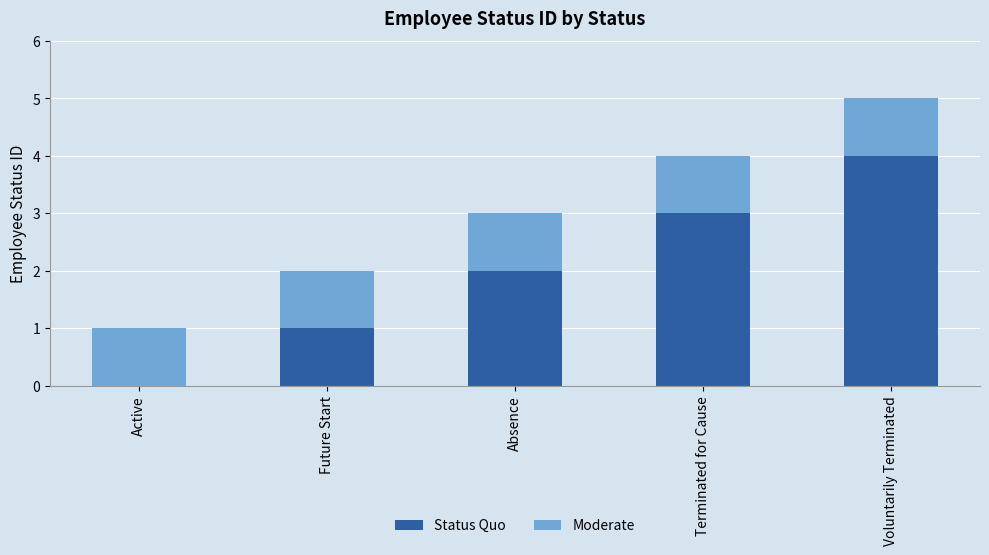

Which category has the highest value in the Status Quo series?

Voluntarily Terminated